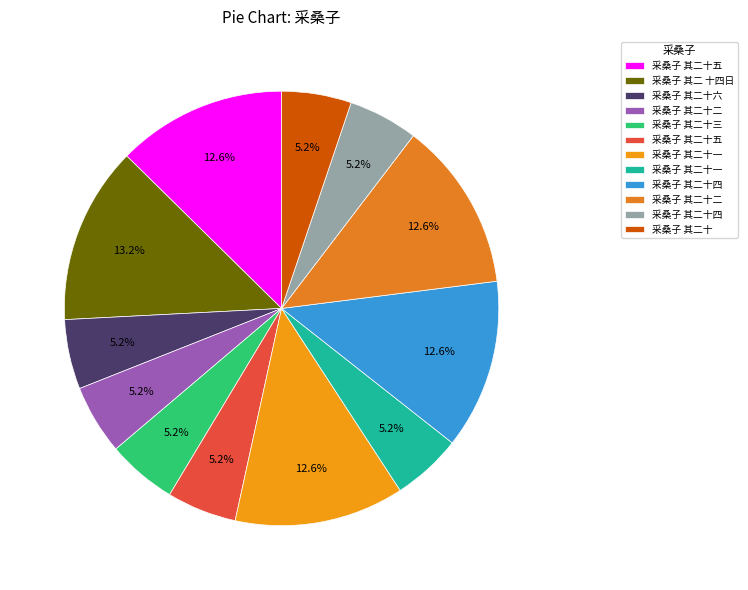

To the nearest percent, what is the average slice percentage?

8%